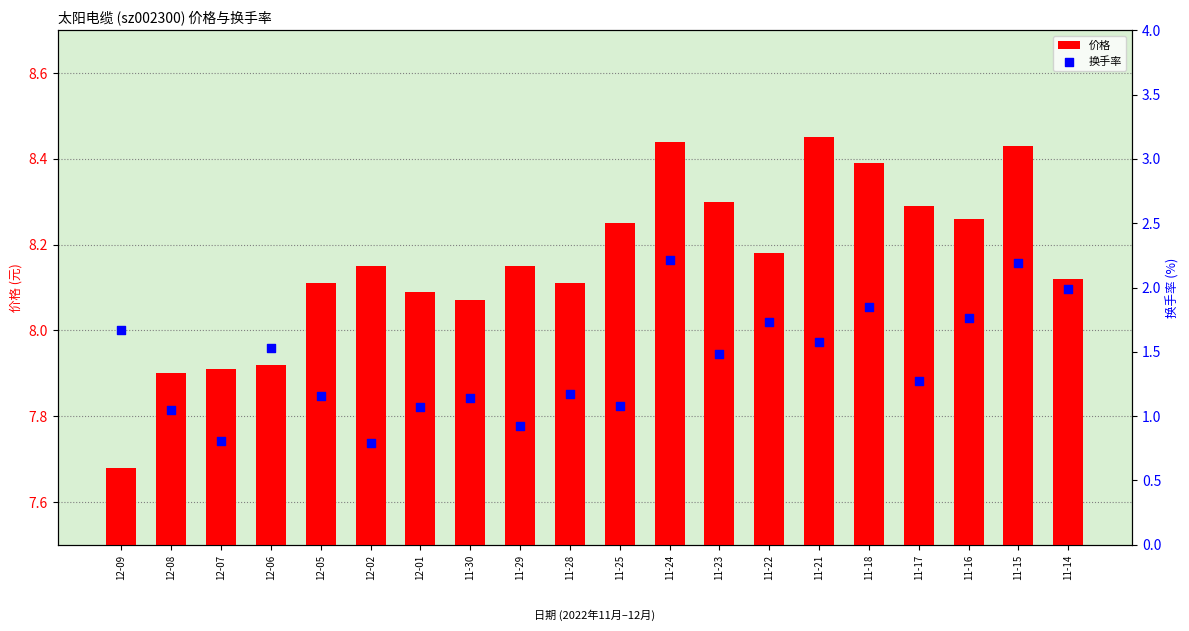

Which series reaches the maximum Y coordinate?

price